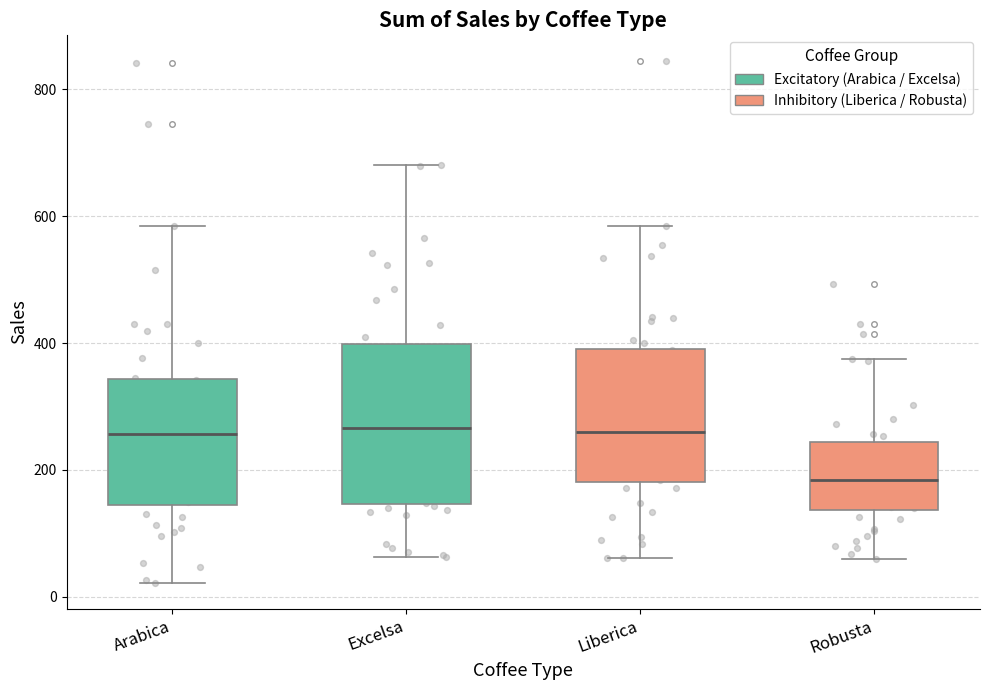

Reading left to right, read every box against the y-axis: the position of its median line, the range the box covers, and the ends of its whiskers. The values are not printed on the chart, so give them approximately, as read against the axis.

Arabica: median 260, box 140 to 340, whiskers 20 to 580
Excelsa: median 260, box 140 to 400, whiskers 60 to 680
Liberica: median 260, box 180 to 400, whiskers 60 to 580
Robusta: median 180, box 140 to 240, whiskers 60 to 380